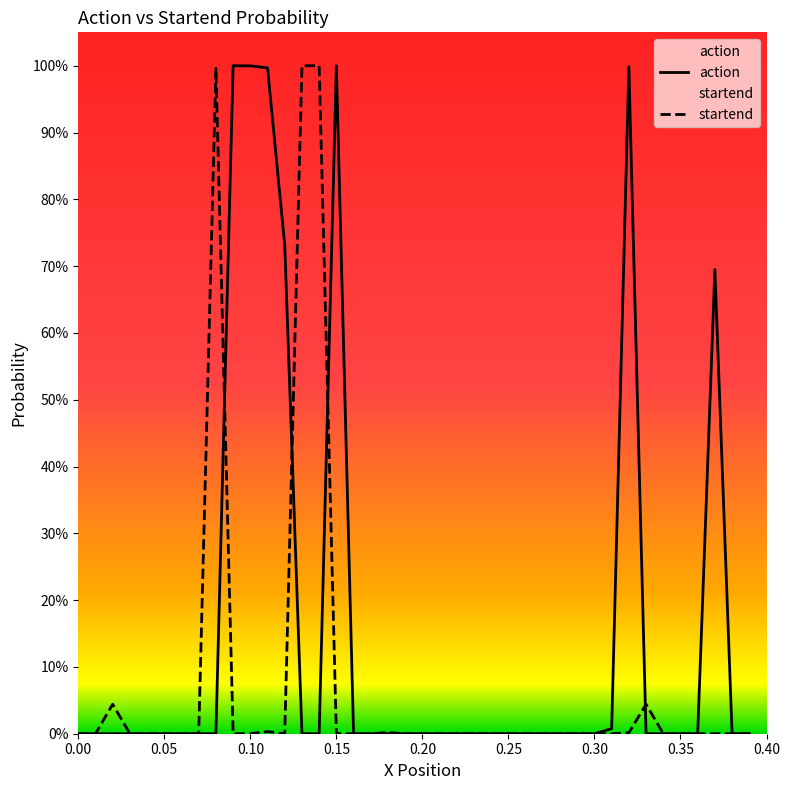

At how many categories does at least one series exceed 0?

40